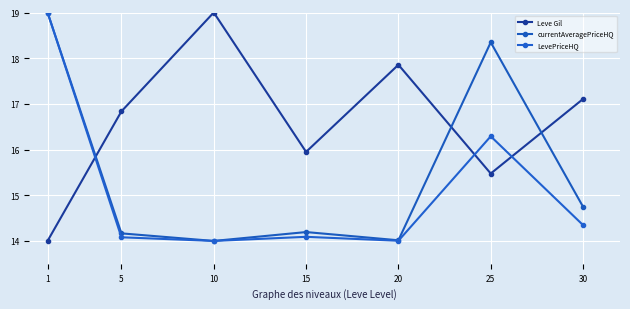

How many lines are shown in the chart?

3